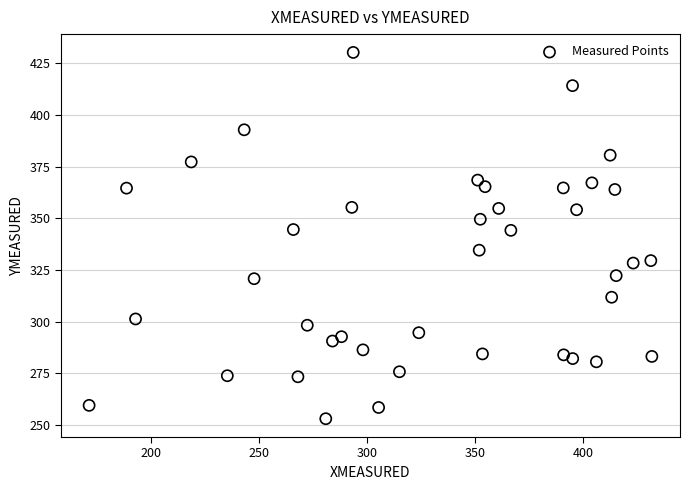

What is the range of X values (max minus min)?

260.7